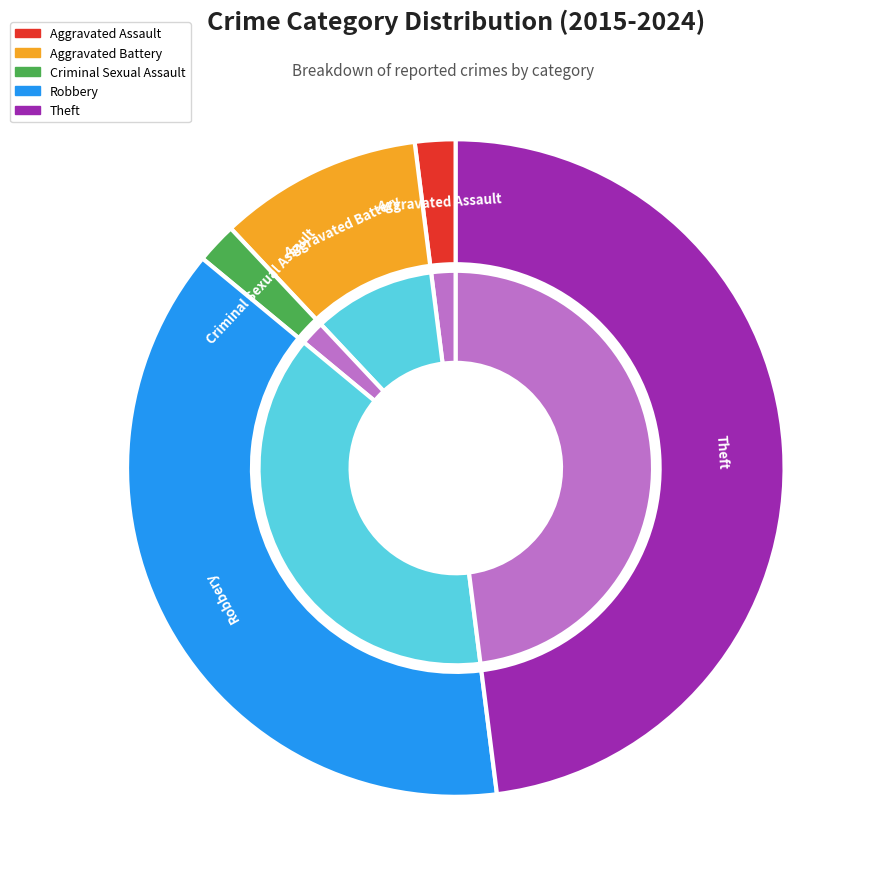

Combined, do Aggravated Assault and Robbery account for over 50%?

No